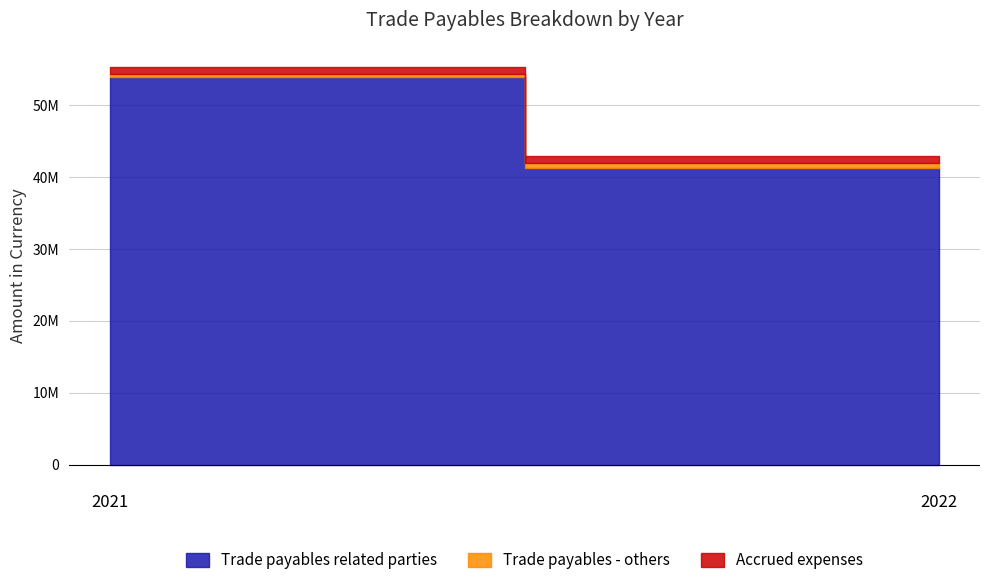

What is the value of the Accrued expenses point at the 2nd from the left?

901537